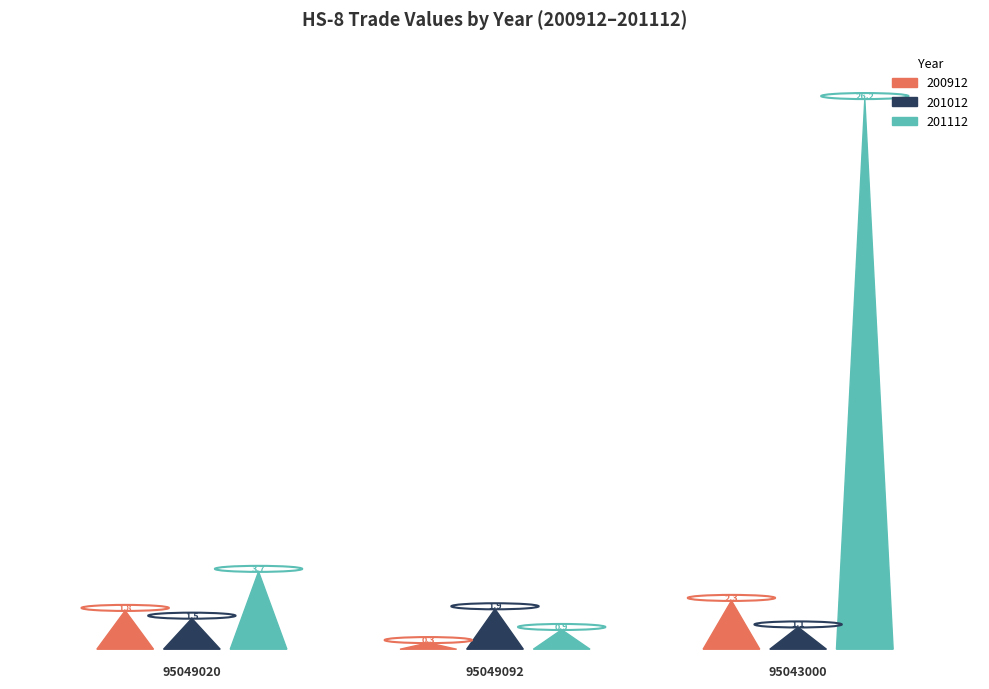

Read the 201112 value at 95049020.

3.7